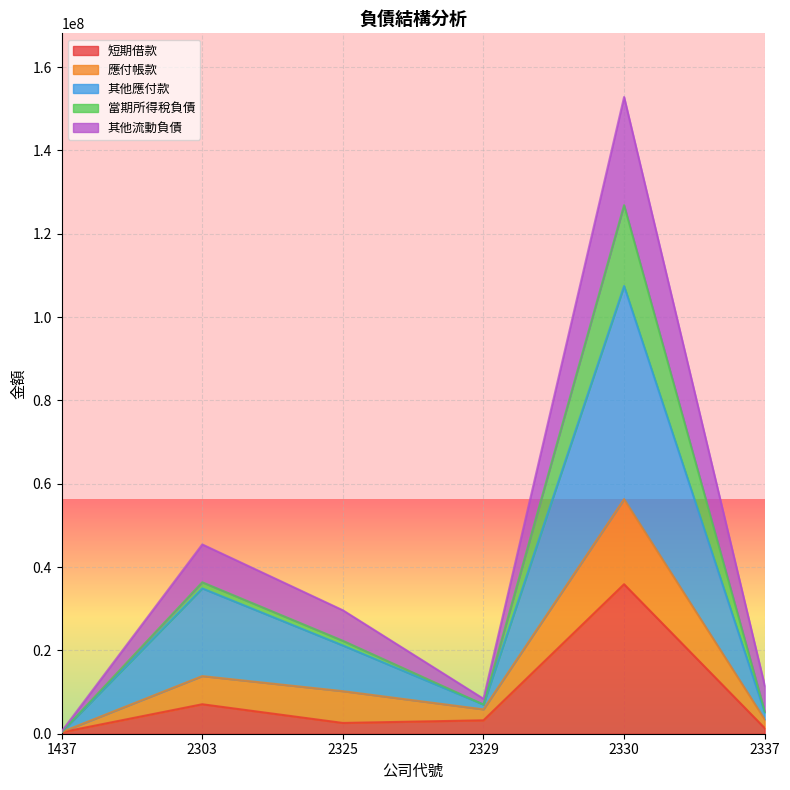

What is the highest value of the 短期借款 series?

35883358